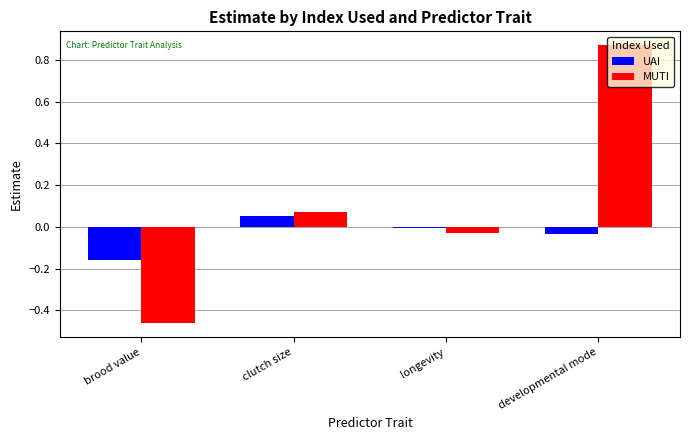

What is the label of the 3rd bar from the left?

longevity